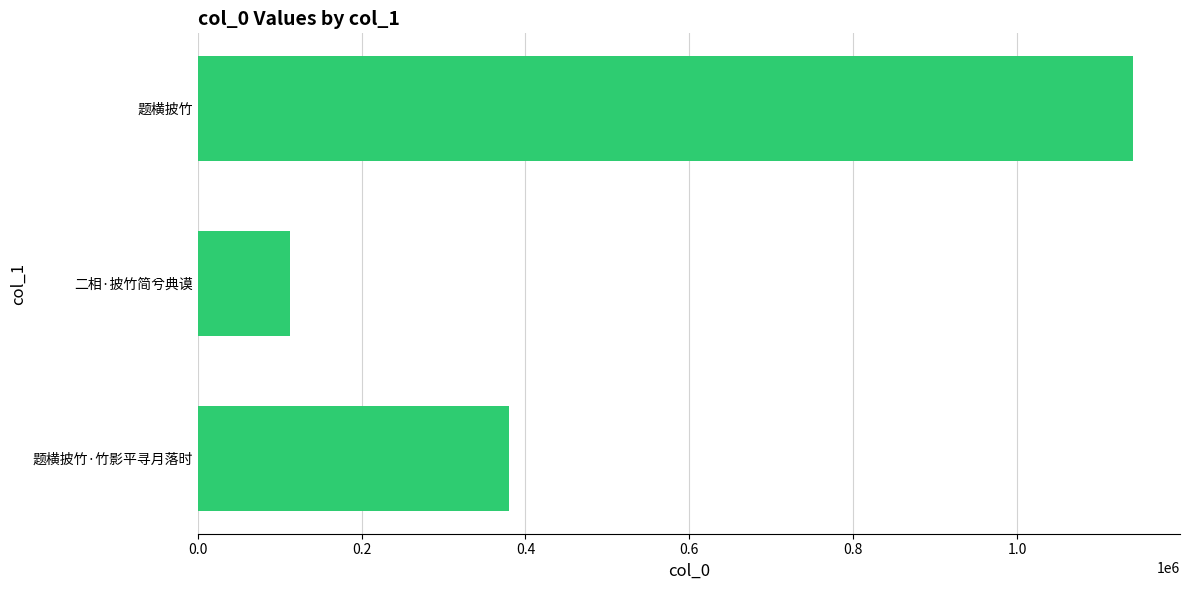

What is the difference between the maximum and minimum values?

1029925